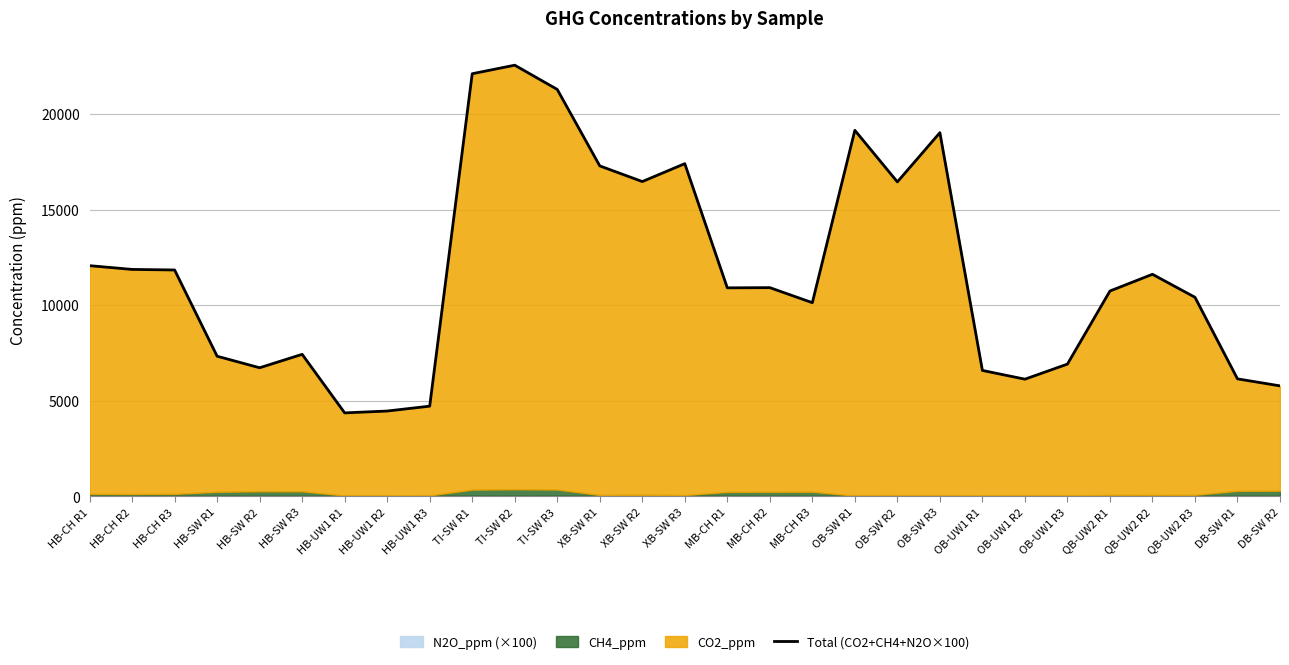

At which category does the chart reach its peak across all series?

TI-SW R2